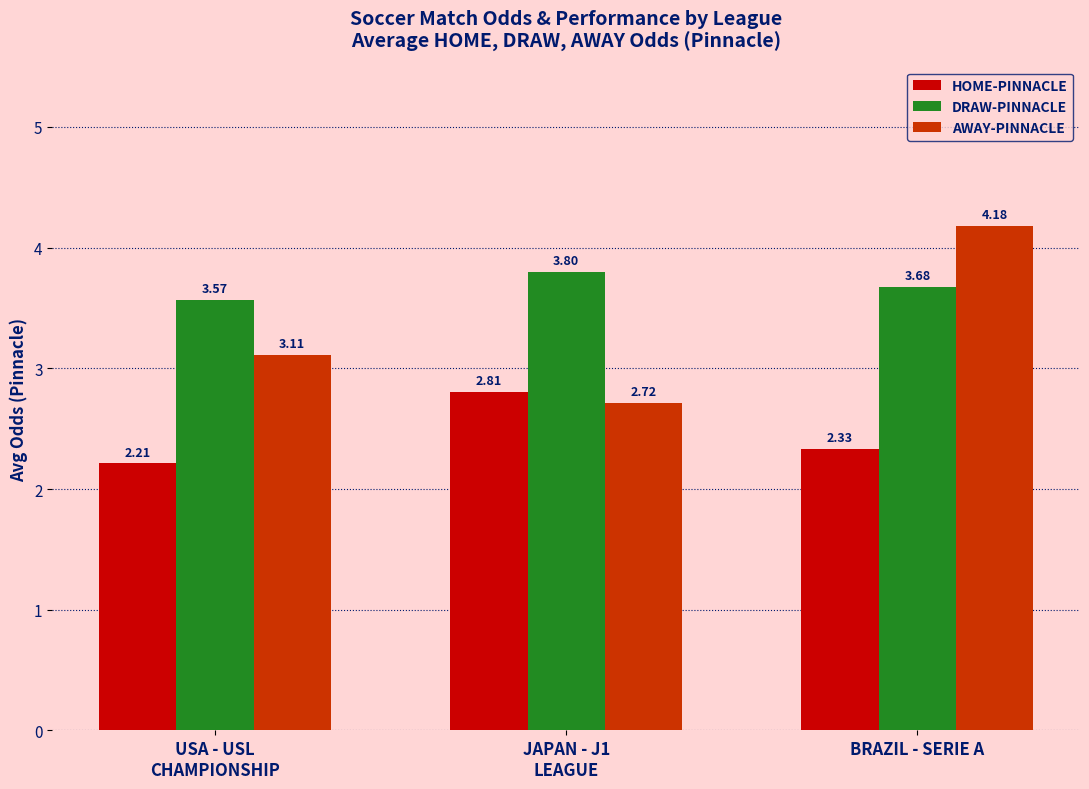

At how many categories does at least one series exceed 3?

3